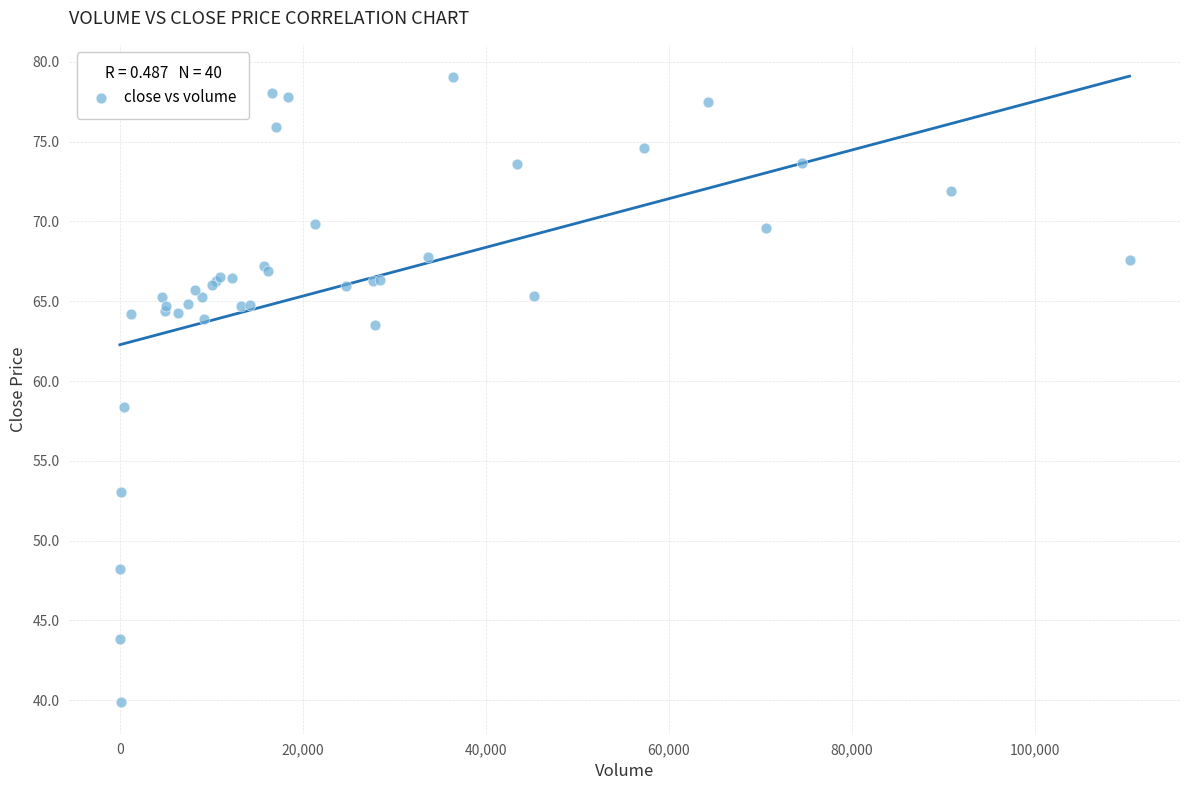

What Y value in the scatter plot is closest to 59?

58.4